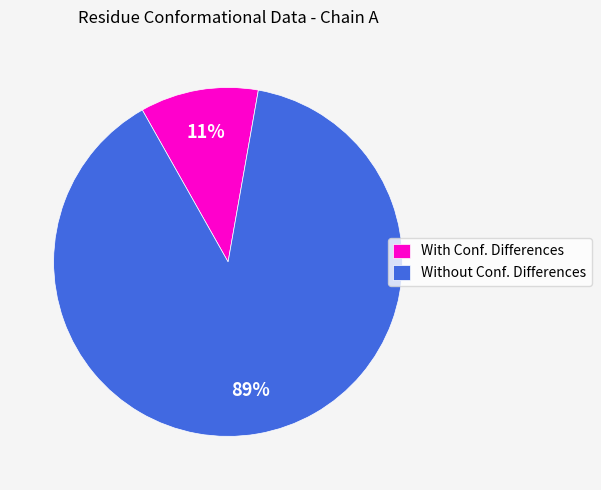

What percentage is the Without Conf. Differences slice, to the nearest percent?

89%